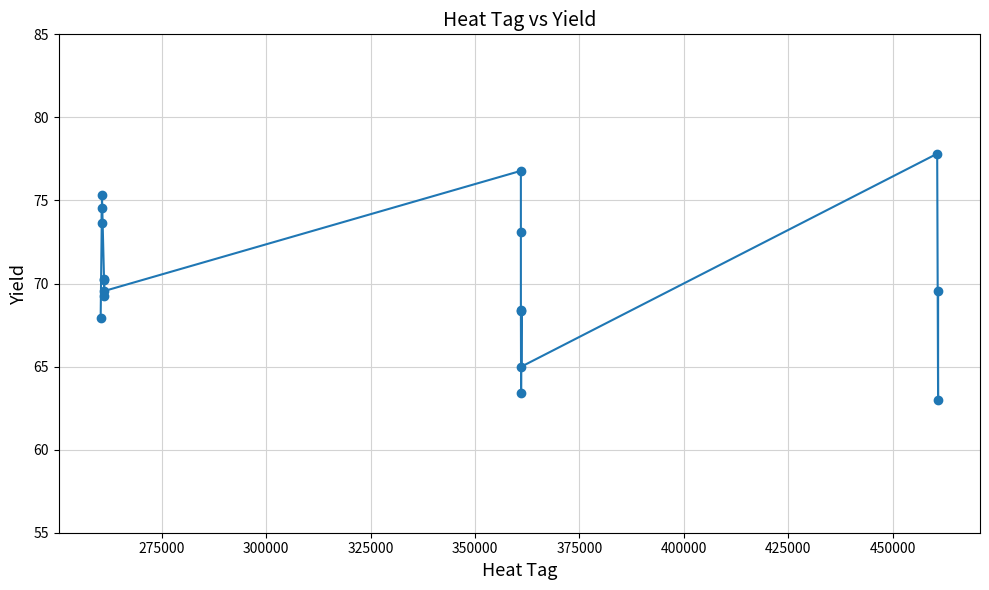

What is the value of the 14th point from the left?

65.0